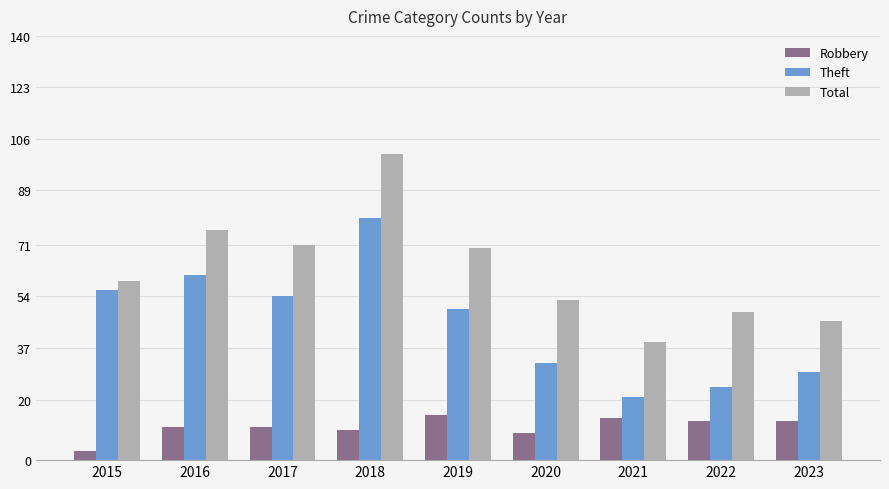

Which series has the largest range (max minus min)?

Total